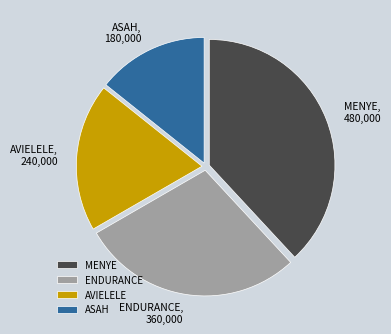

Rank the categories by value from highest to lowest.

MENYE, ENDURANCE, AVIELELE, ASAH